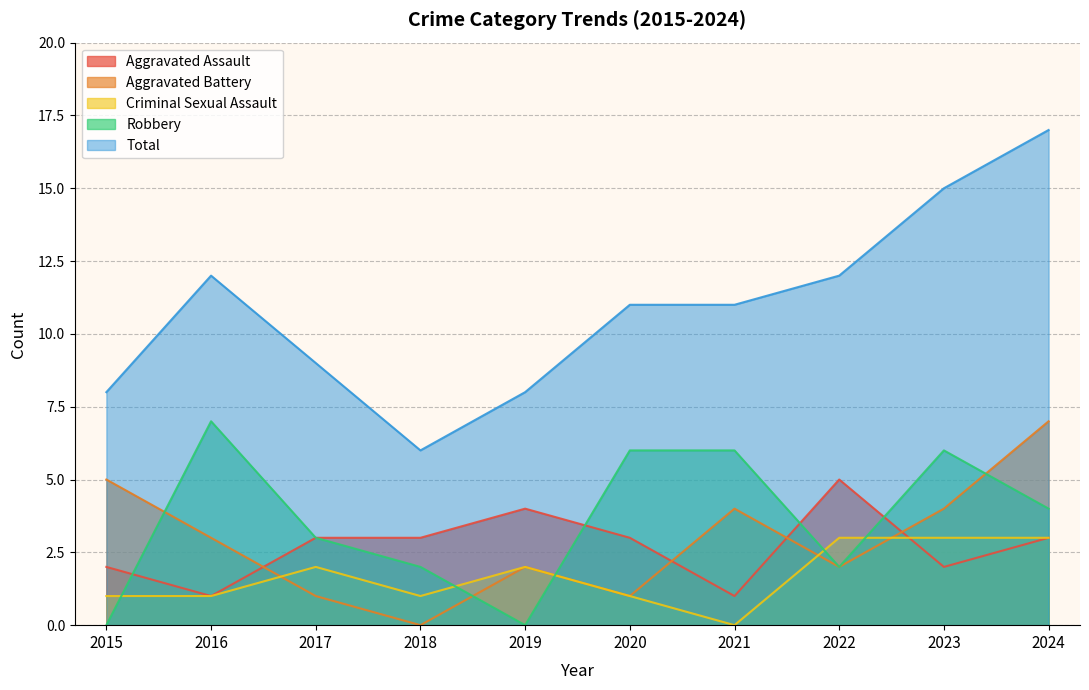

How many series are shown in this chart?

5